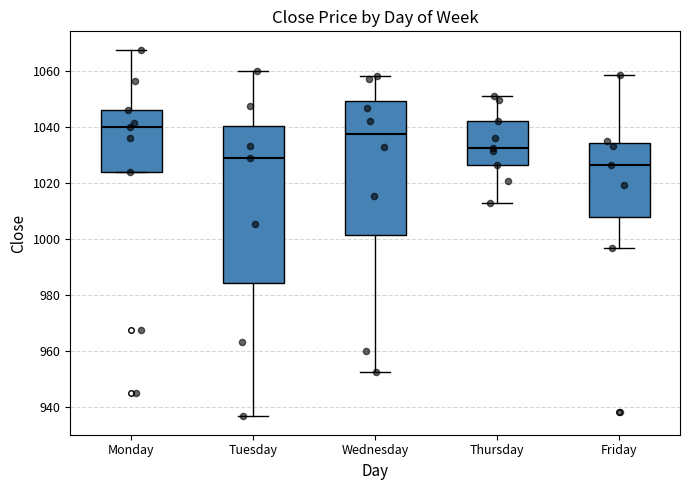

Reading left to right, transcribe this box plot: for each box, give where its median line is, the range the box spans, and where its two whiskers end, as read against the y-axis. The values are not printed on the chart, so give them approximately, as read against the axis.

Monday: median 1040, box 1024 to 1046, whiskers 1024 to 1068
Tuesday: median 1030, box 984 to 1040, whiskers 936 to 1060
Wednesday: median 1038, box 1002 to 1050, whiskers 952 to 1058
Thursday: median 1032, box 1026 to 1042, whiskers 1012 to 1052
Friday: median 1026, box 1008 to 1034, whiskers 996 to 1058